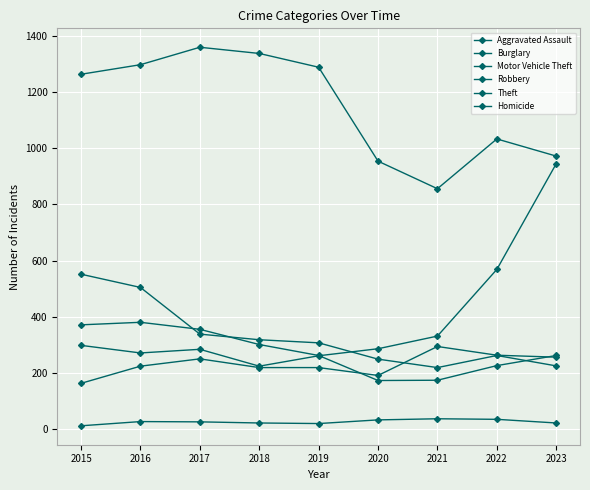

Does the chart have visible grid lines?

Yes